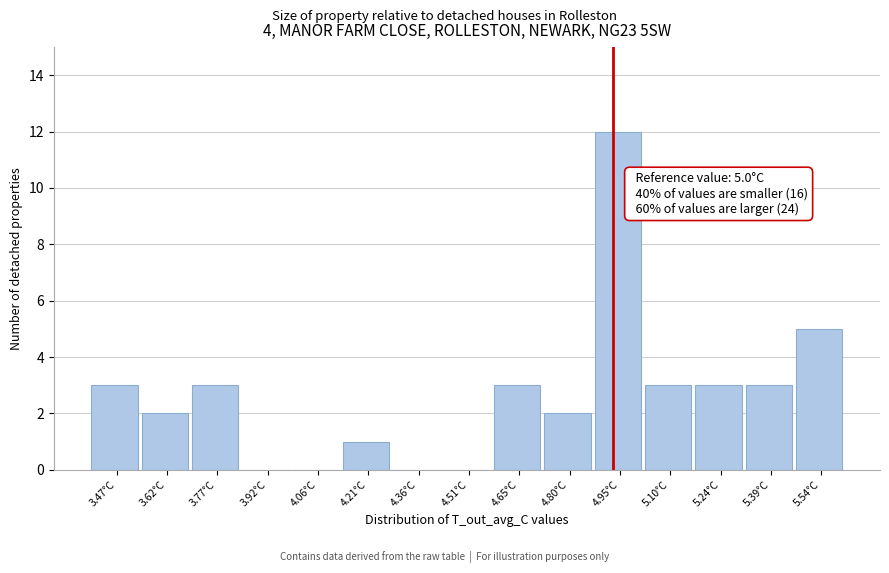

Reading left to right, list all the values displayed in this chart.

3.47°C=3	3.62°C=2	3.77°C=3	3.92°C=0	4.06°C=0	4.21°C=1	4.36°C=0	4.51°C=0	4.65°C=3	4.80°C=2	4.95°C=12	5.10°C=3	5.24°C=3	5.39°C=3	5.54°C=5